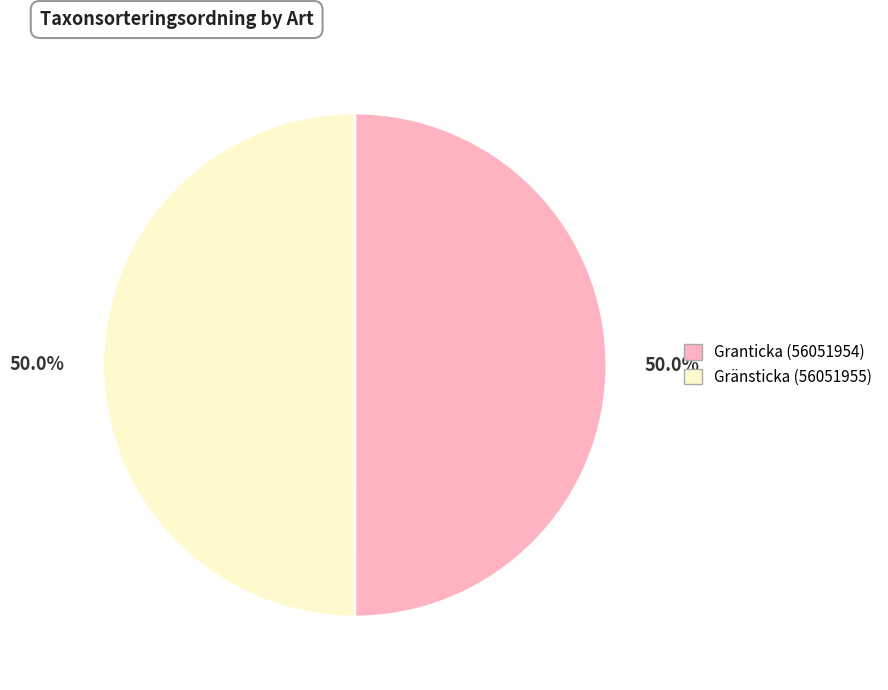

What is the ratio of the value at Gränsticka (56051955) to the value at Granticka (56051954)?

1.0